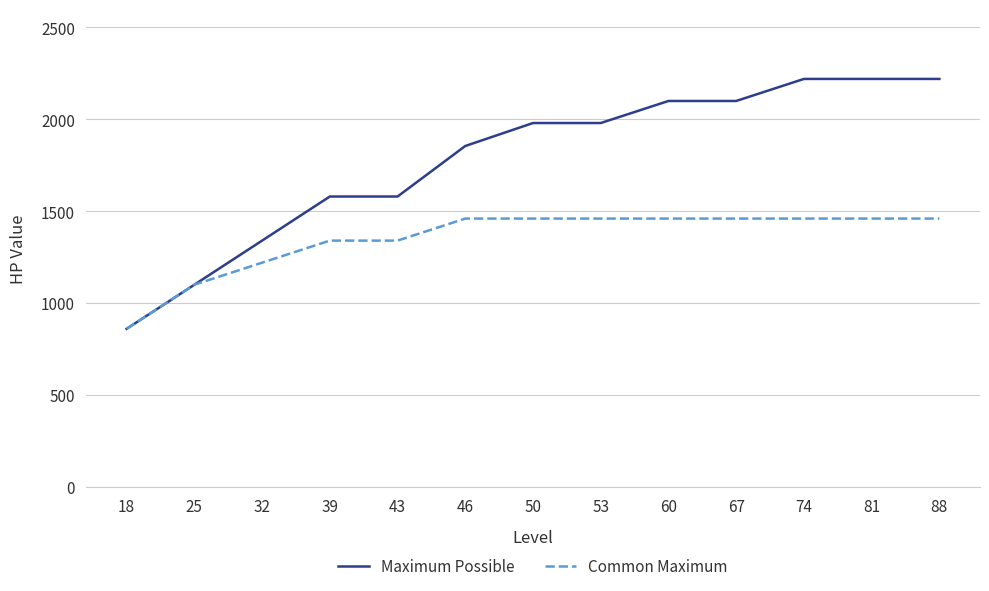

What is the minimum value shown in the chart?

860